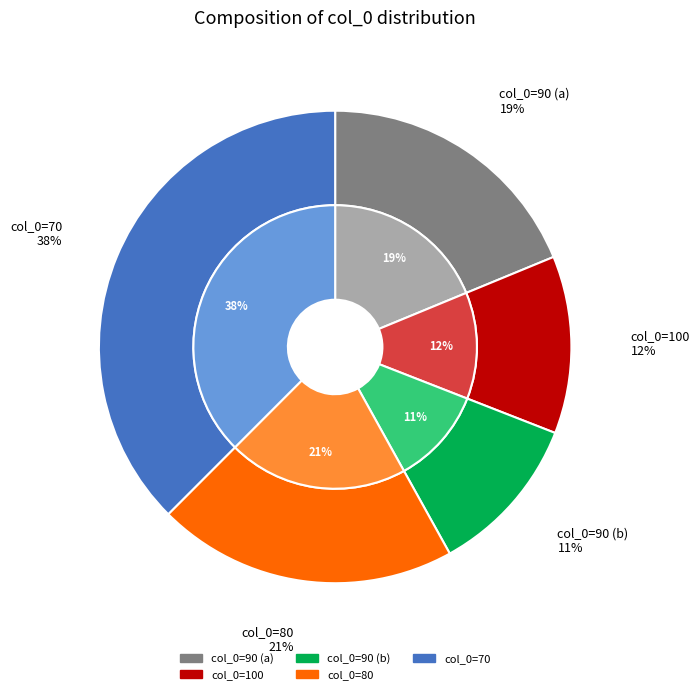

Rank the categories by value from highest to lowest.

70, 80, 90, 100, 90